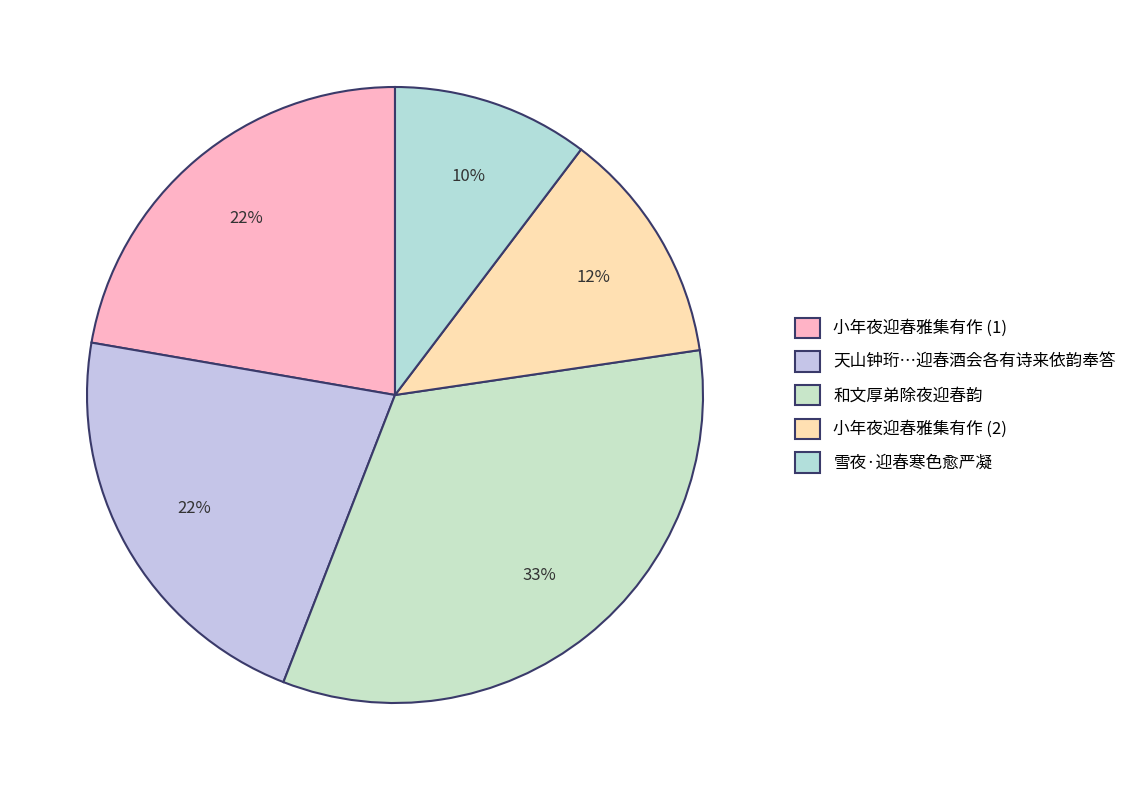

Which slice is the smallest?

雪夜·迎春寒色愈严凝